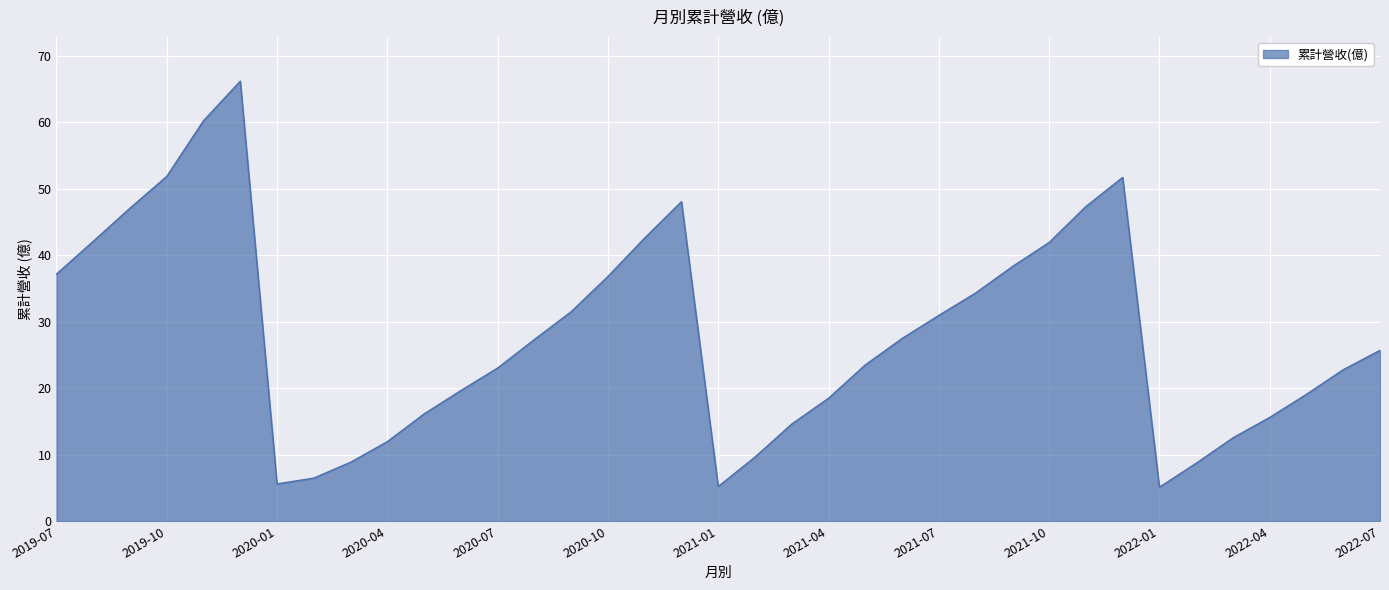

What is the greatest value displayed?

66.2